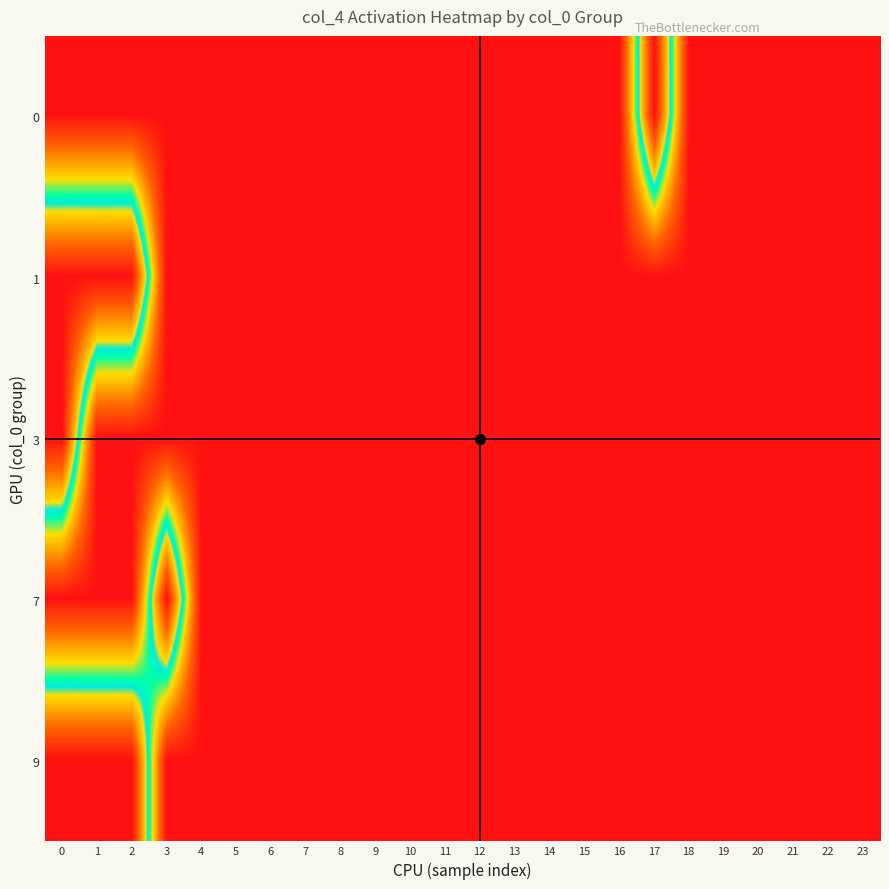

At how many categories does at least one series exceed 0?

5